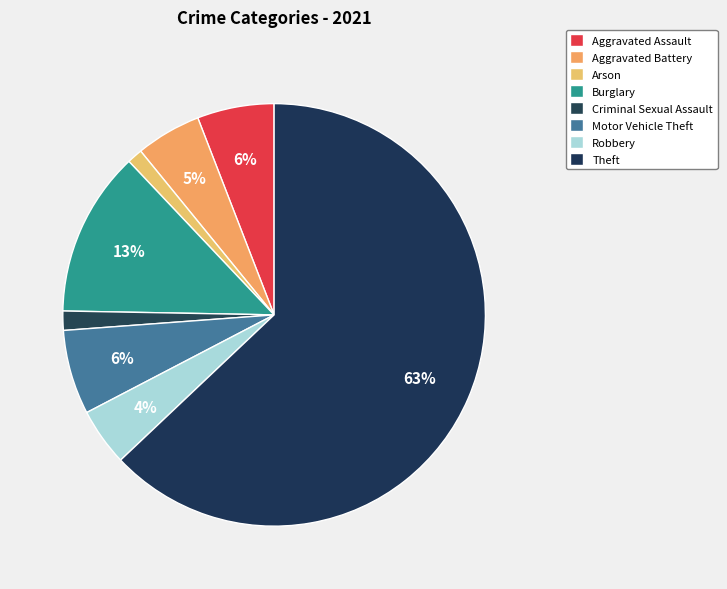

Count the number of slices in the pie.

8